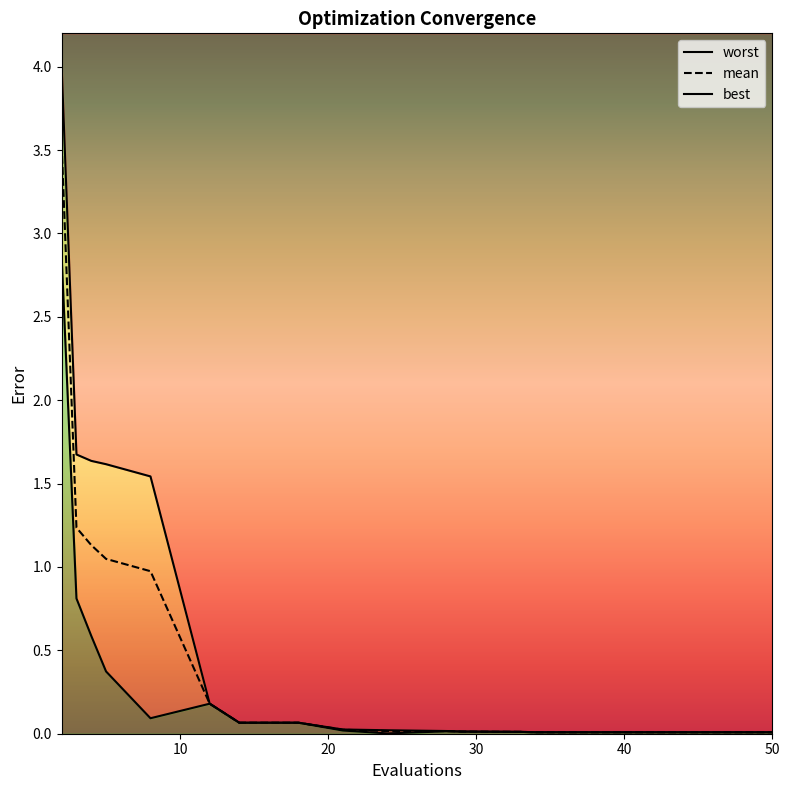

What are all the series names shown in the legend?

mean, best, worst